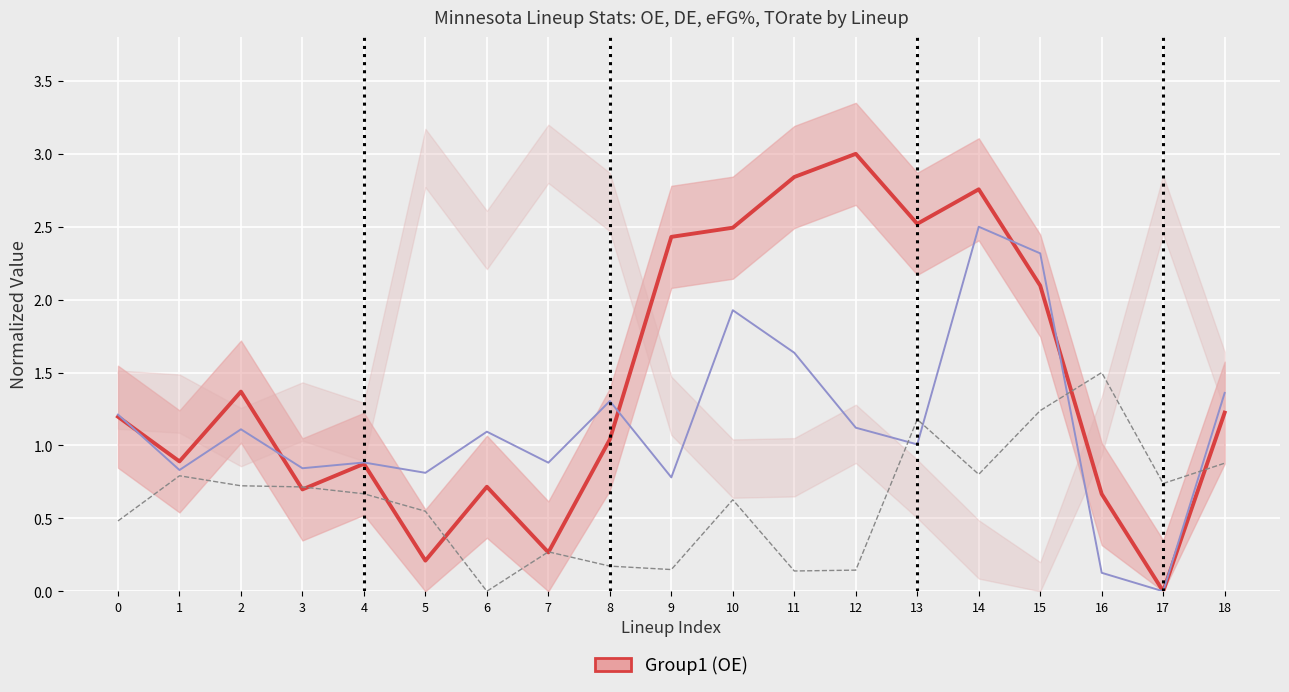

Count the number of data series in this chart.

3